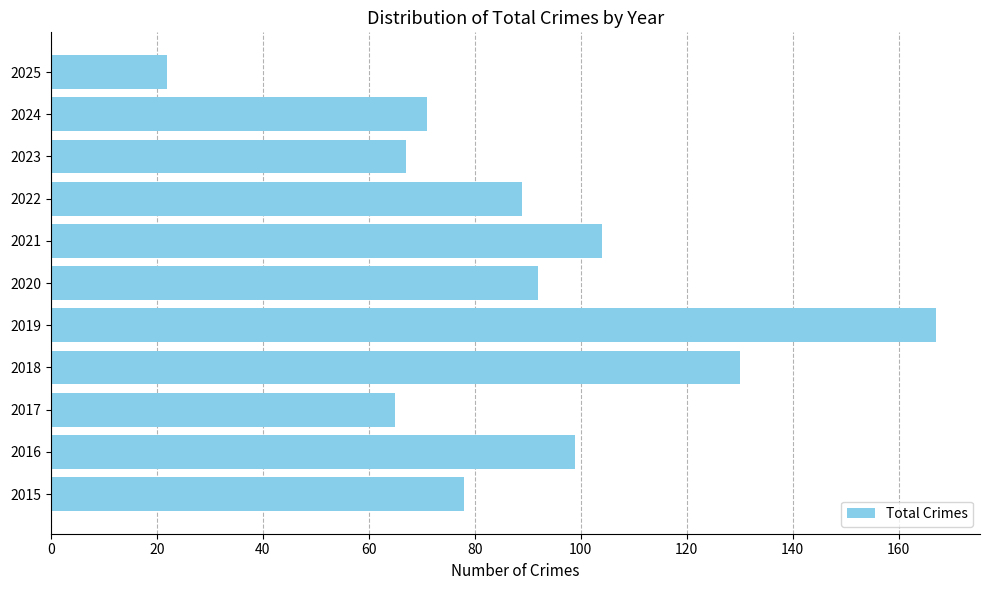

How many data points are less than 89?

5